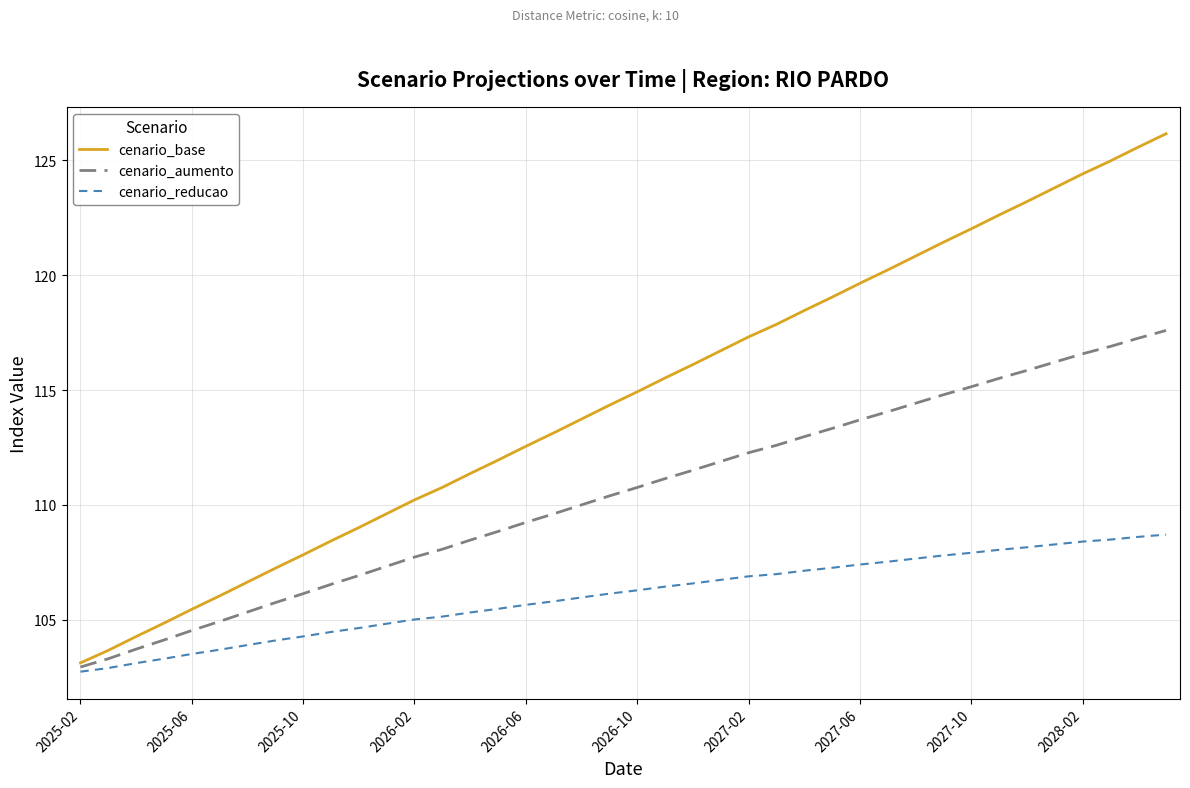

Which series has the largest total across all categories?

cenario_base